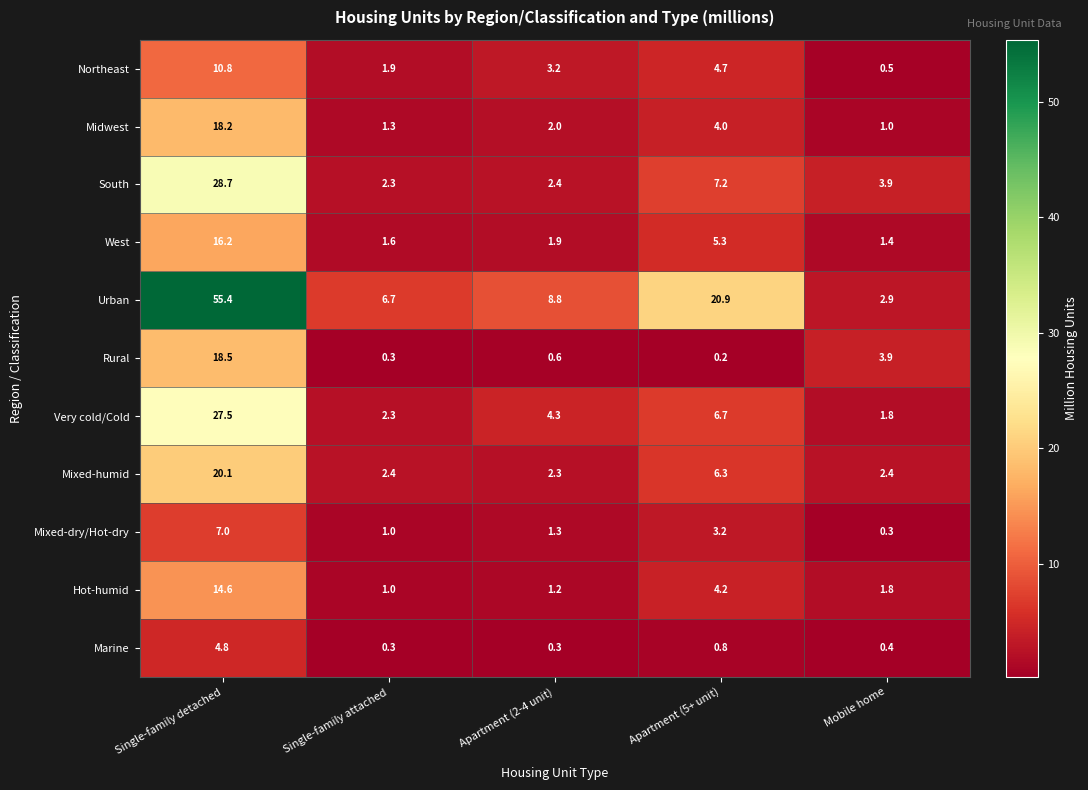

List the labels in order of West value, largest first.

Single-family detached, Apartment (5+ unit), Apartment (2-4 unit), Single-family attached, Mobile home